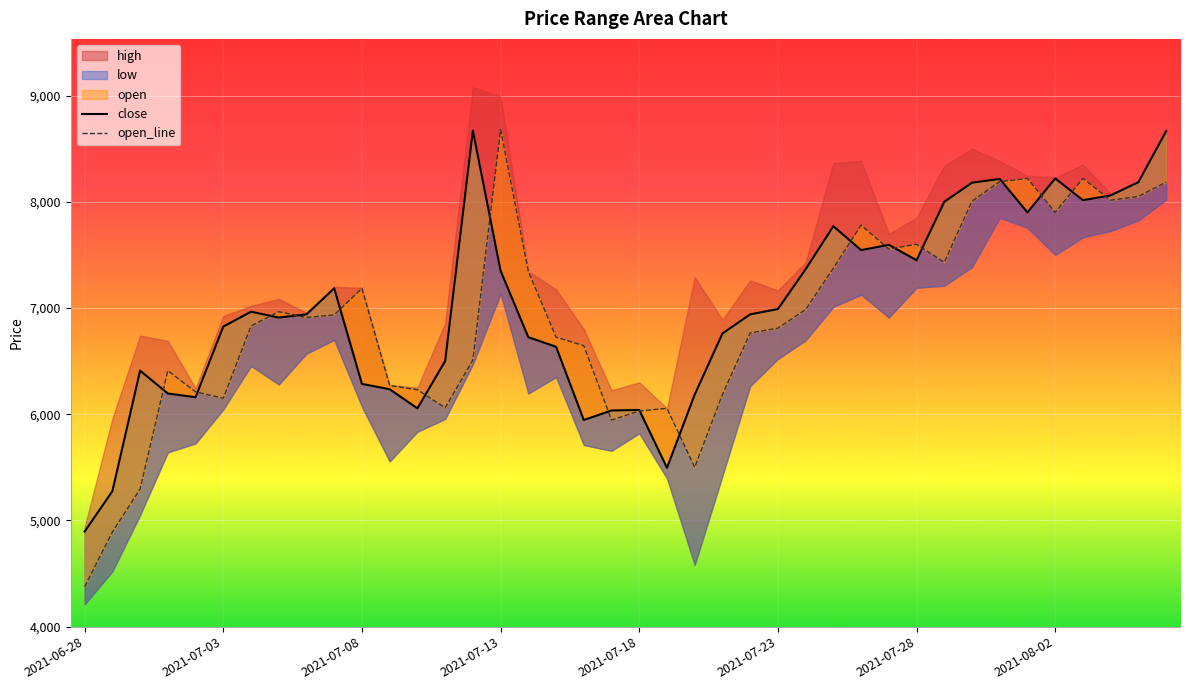

What is the sum of all close values?

279770